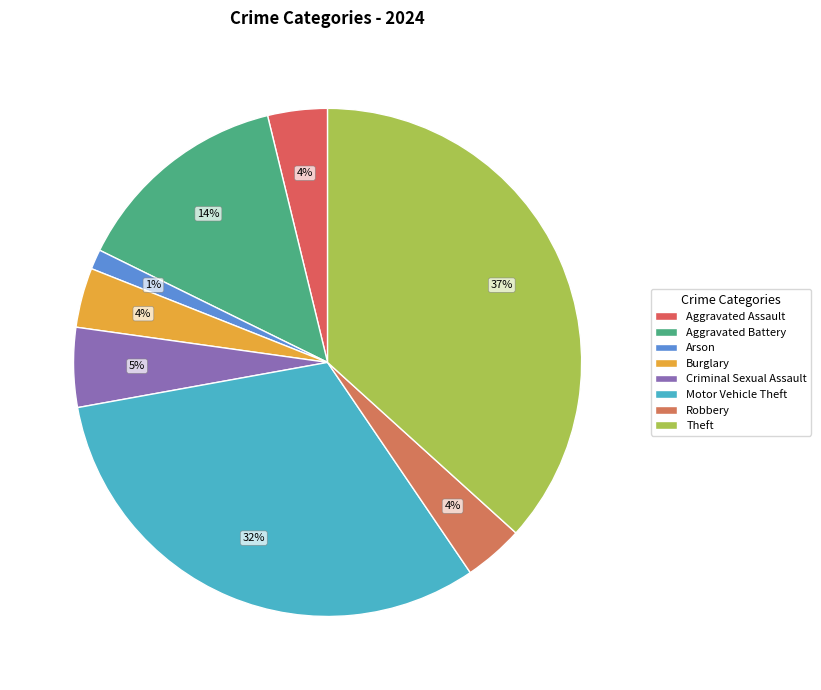

Does Aggravated Assault represent more than half of the total?

No